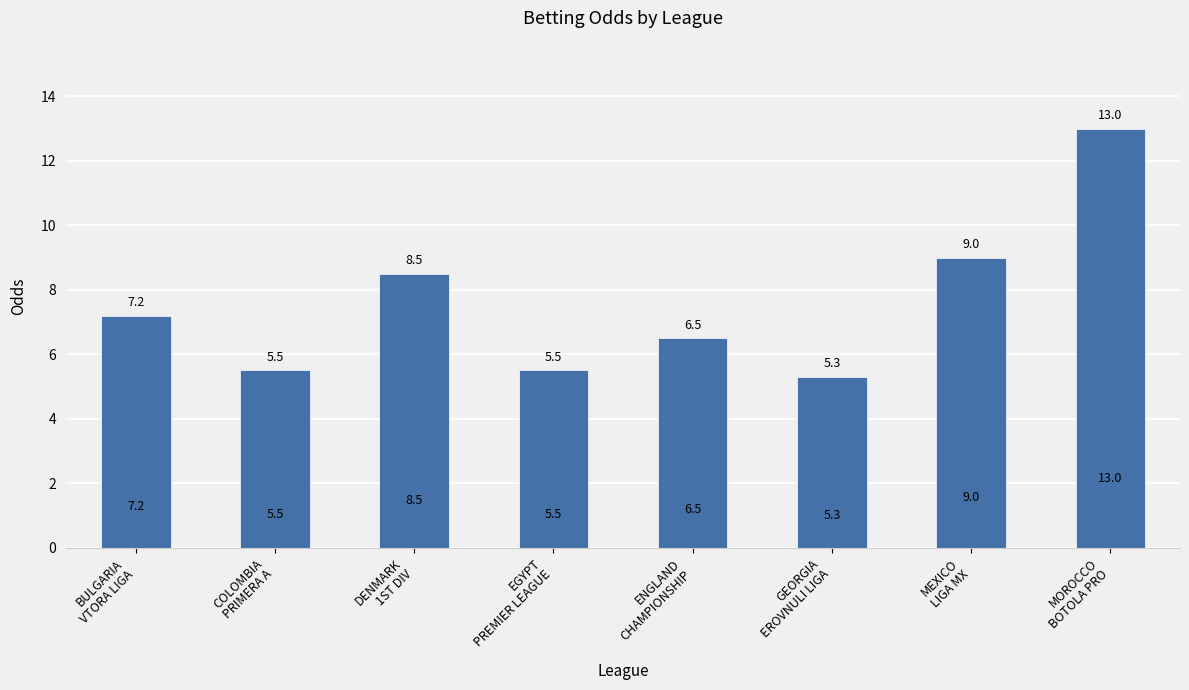

What is the label of the 7th bar from the left?

MEXICO
LIGA MX